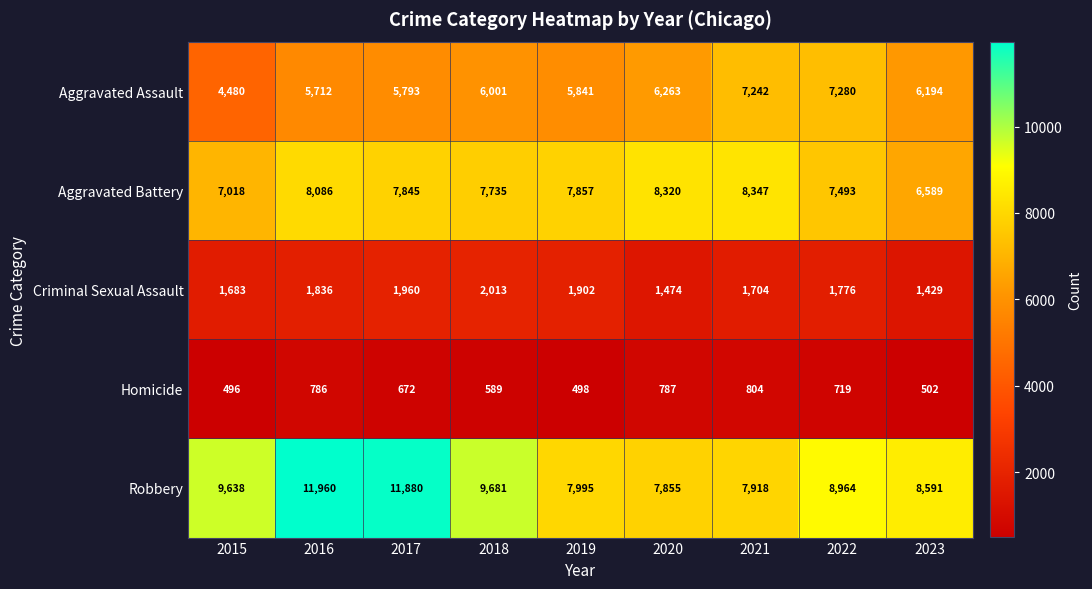

What is the sum of all Robbery values?

84482